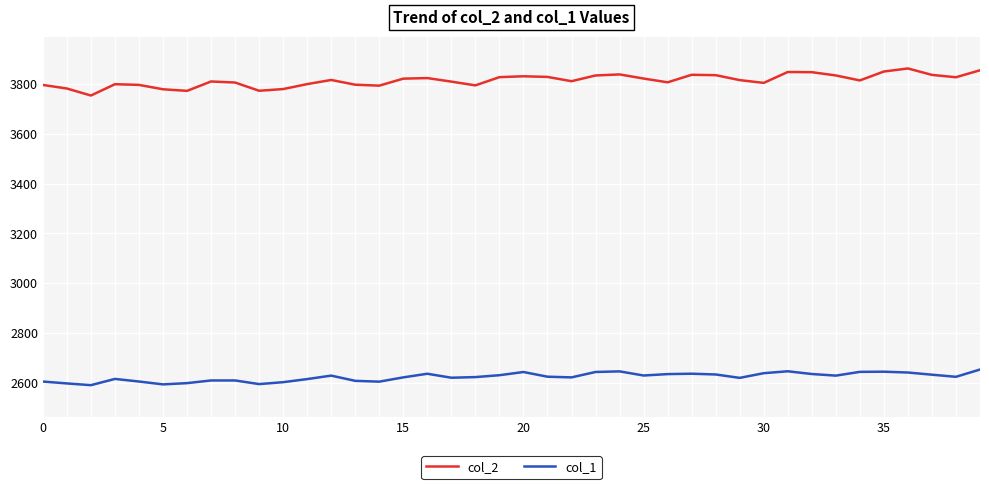

Which series has the largest total across all categories?

col_2